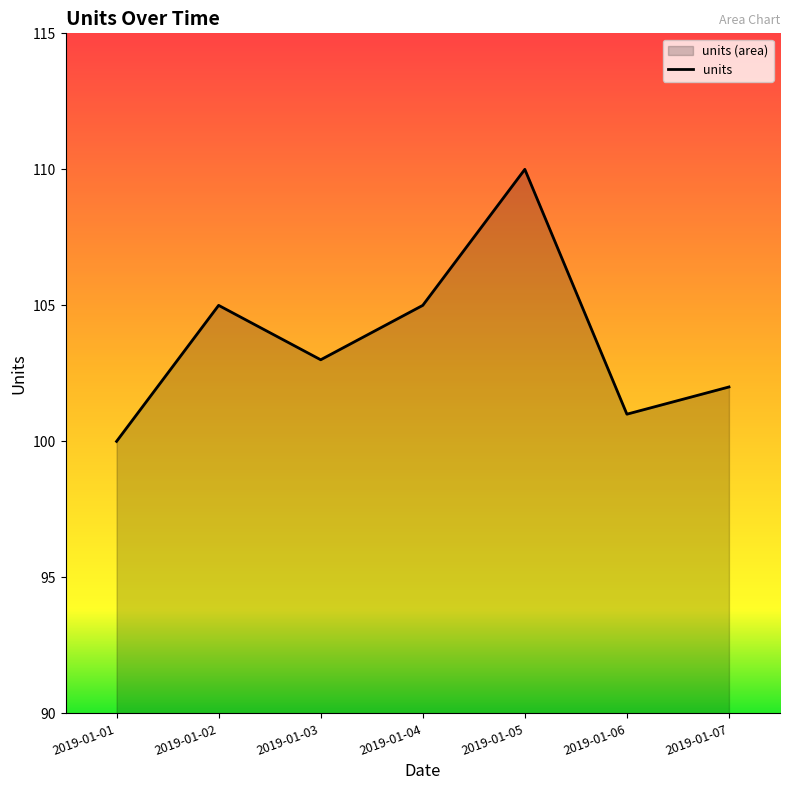

How many points are higher than both their immediate neighbors (excluding endpoints)?

2